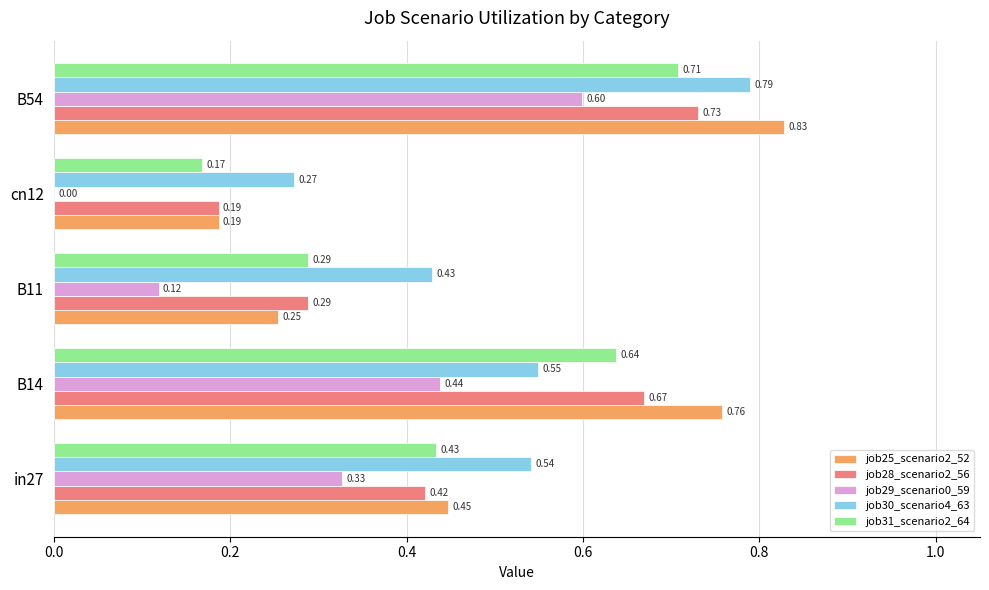

What is the sum of all job29_scenario0_59 values?

1.5